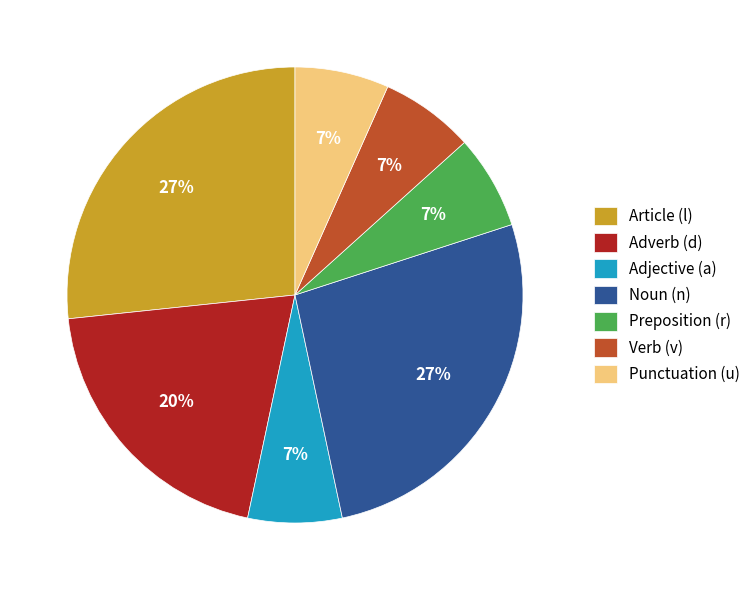

To the nearest percent, what is the combined percentage of Verb (v) and Article (l)?

33%